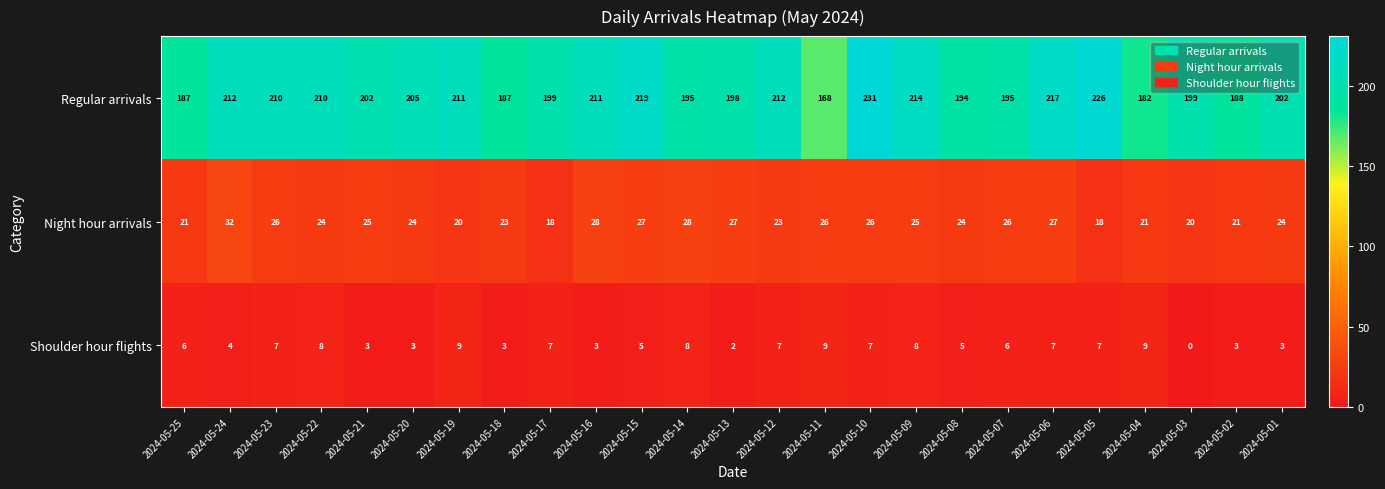

Is it true that Shoulder hour flights equals 8 at 2024-05-22?

True